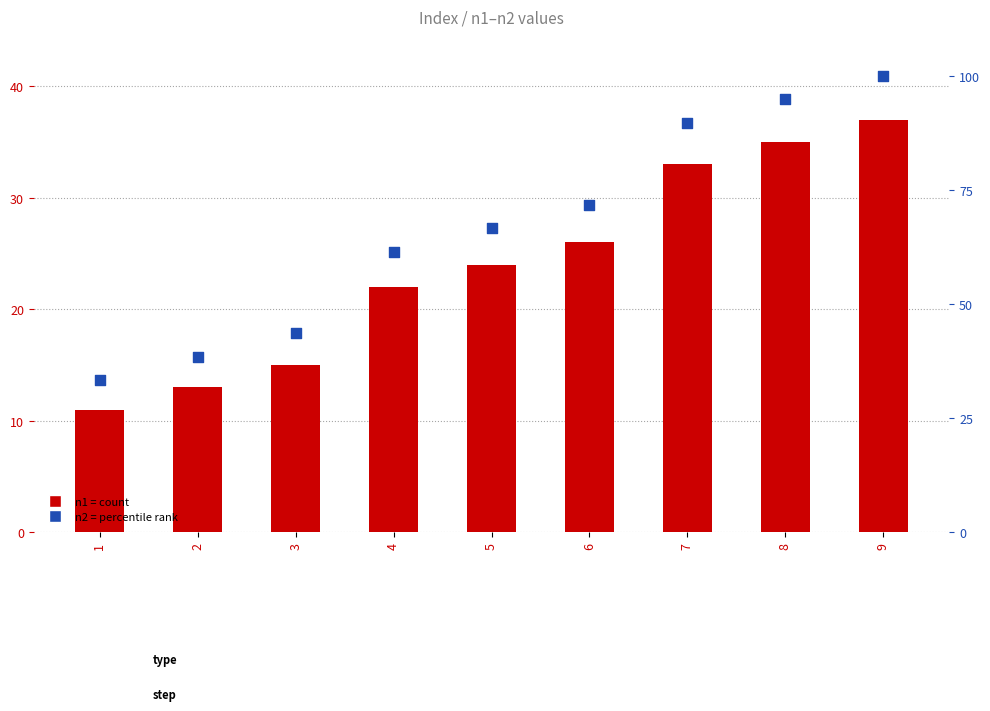

Which series reaches the minimum Y coordinate?

n1 (count)